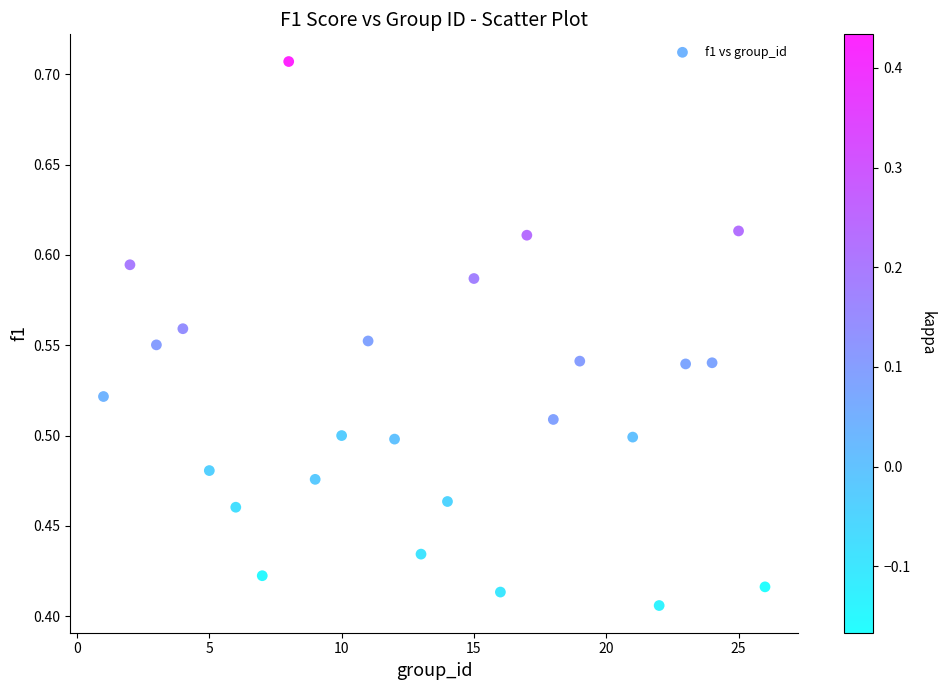

What is the range of X values (max minus min)?

25.0